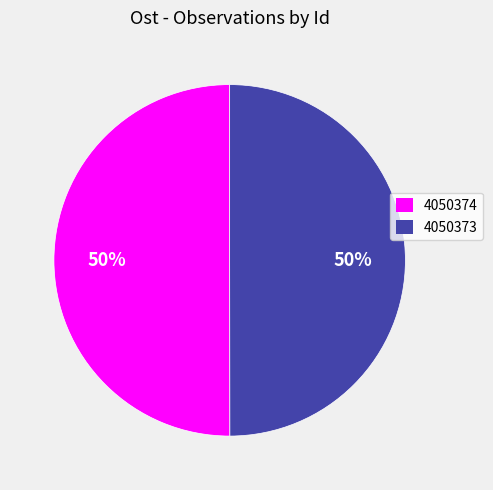

Approximately how many times larger is the value at 4050374 compared to 4050373?

1.0